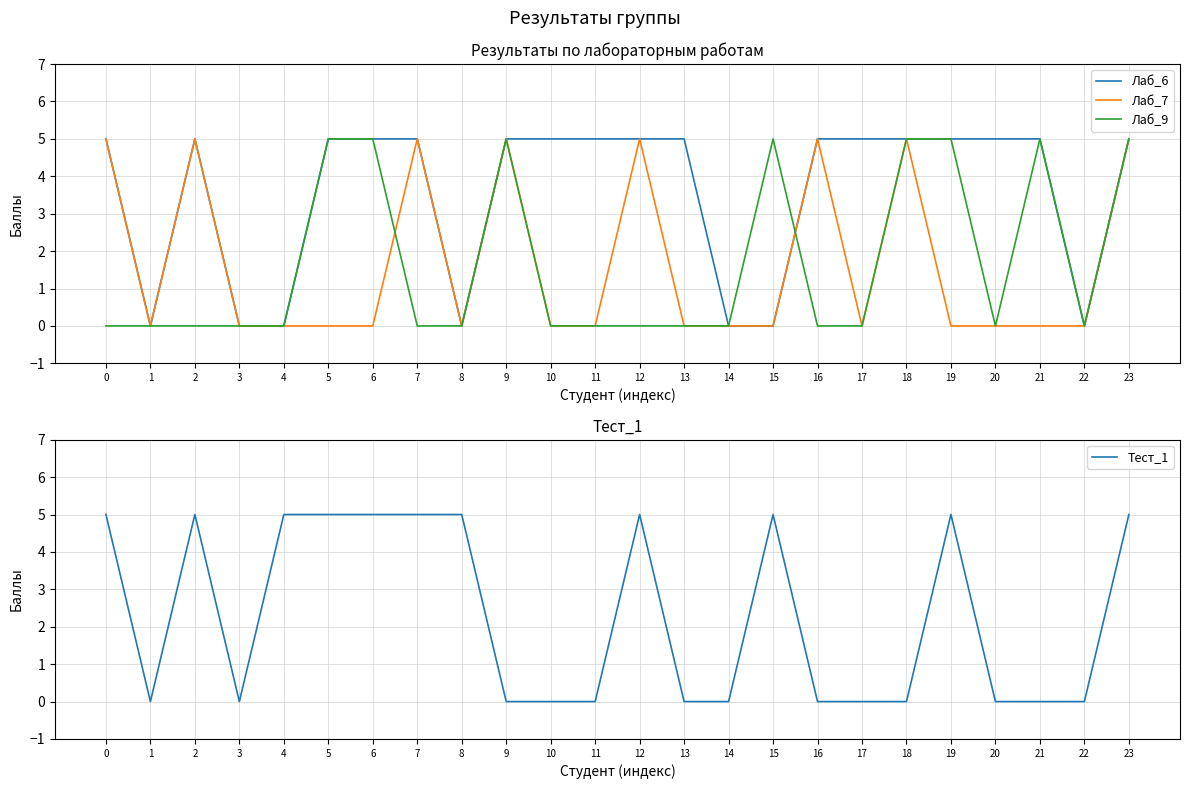

At 23, list the series in order from smallest to largest.

Лаб_6, Лаб_7, Лаб_9, Тест_1